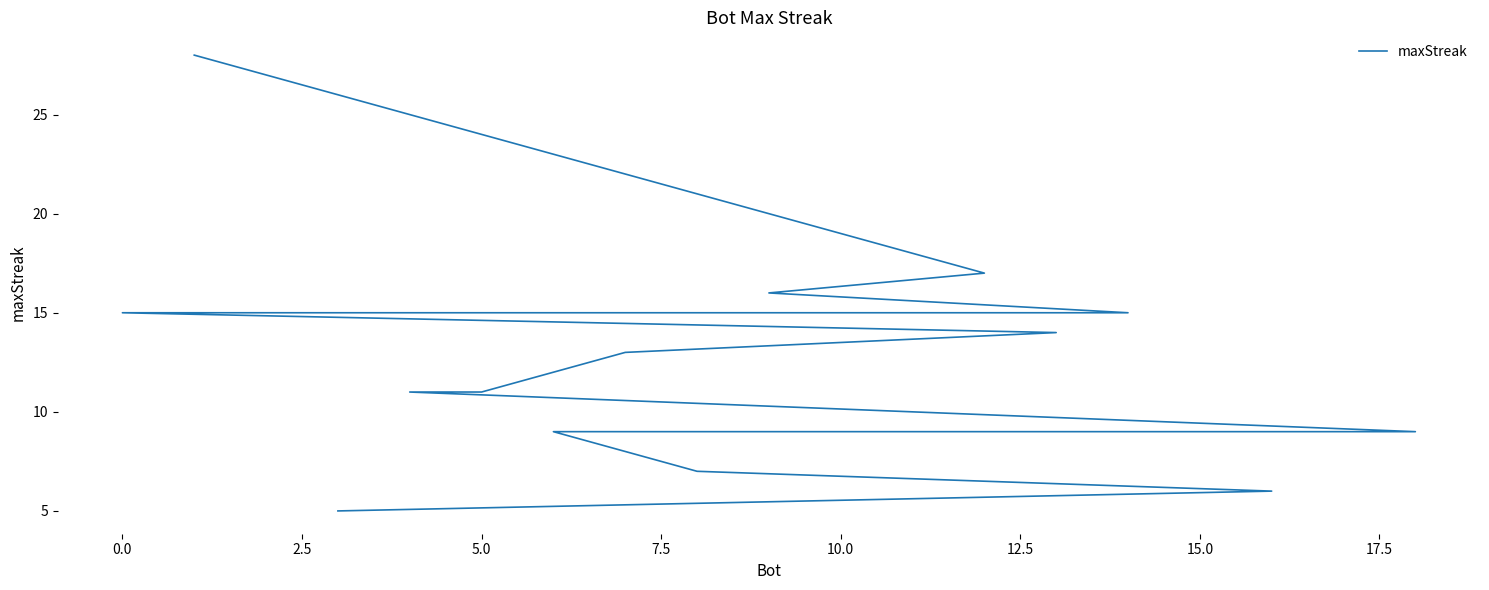

True or false: the data shows 22 at 5.0.

False